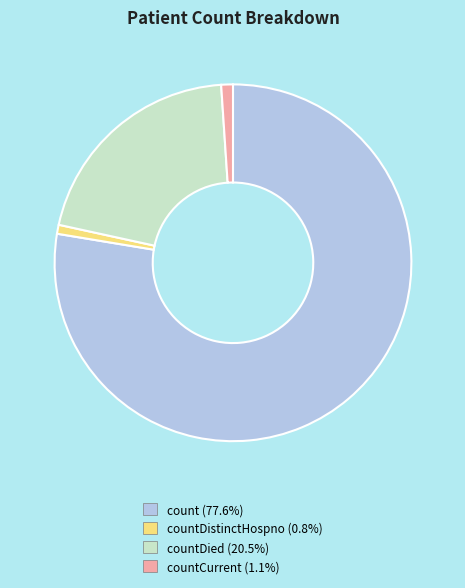

Is there any slice that represents more than half of the pie?

Yes